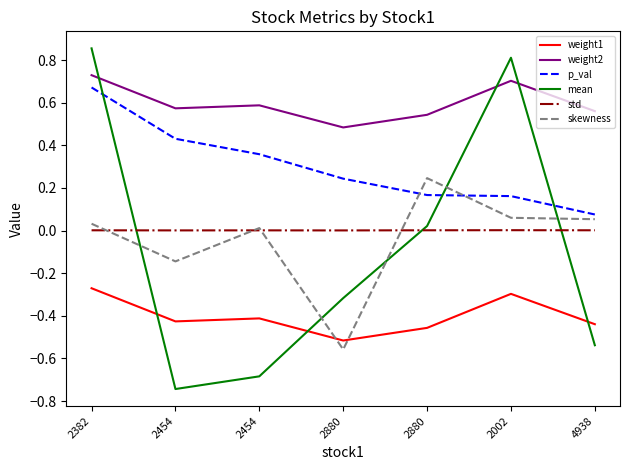

What is the difference between the second highest and second lowest values in the weight1 series?

0.2